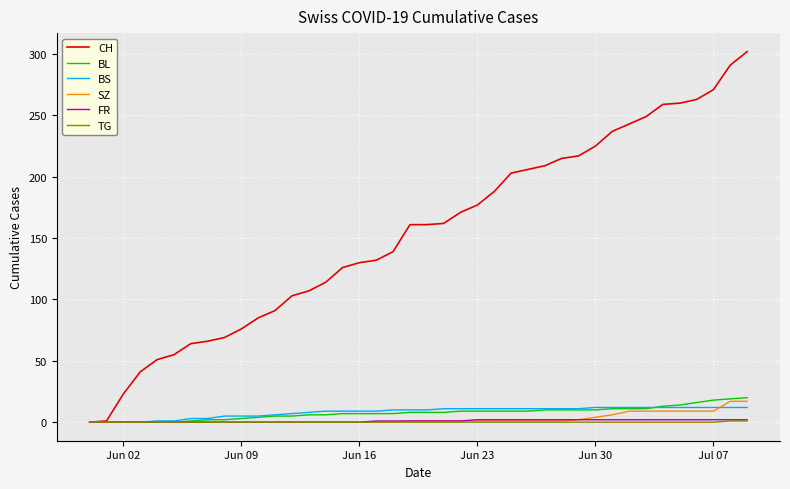

How many values in the TG series exceed 0?

2